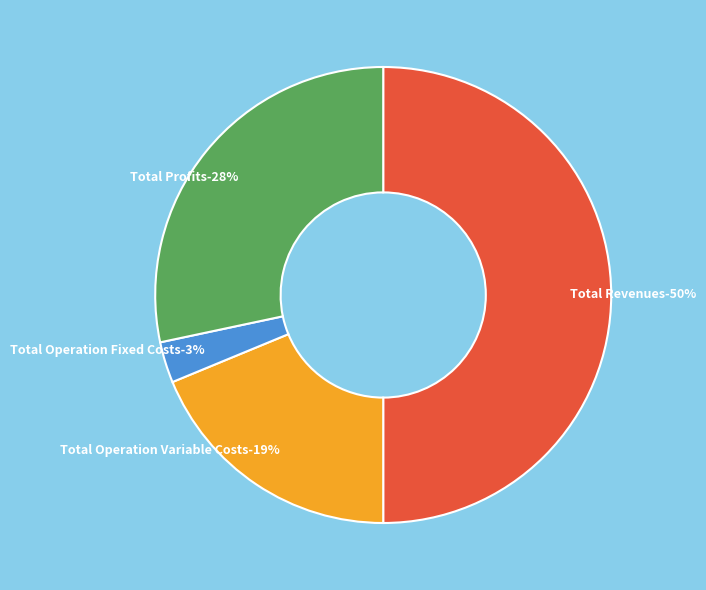

The Total Revenues slice represents 41% of the pie. True or false?

False